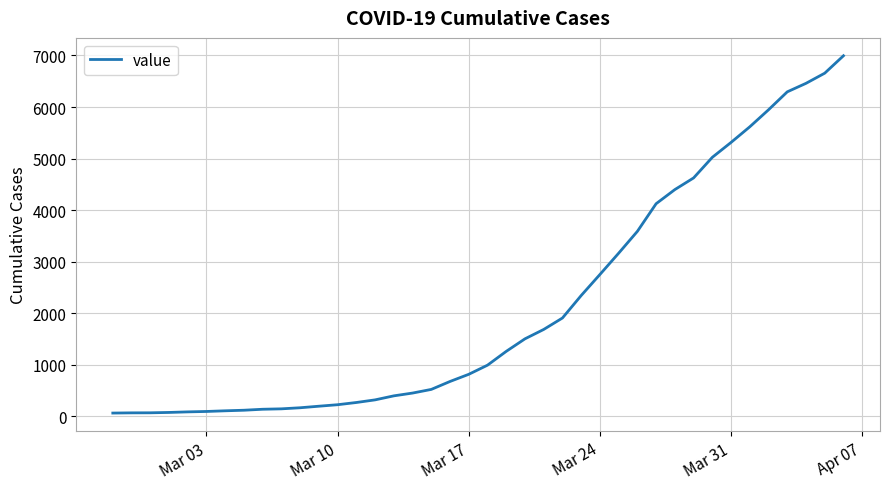

Is this an area chart (filled region under the line)?

No